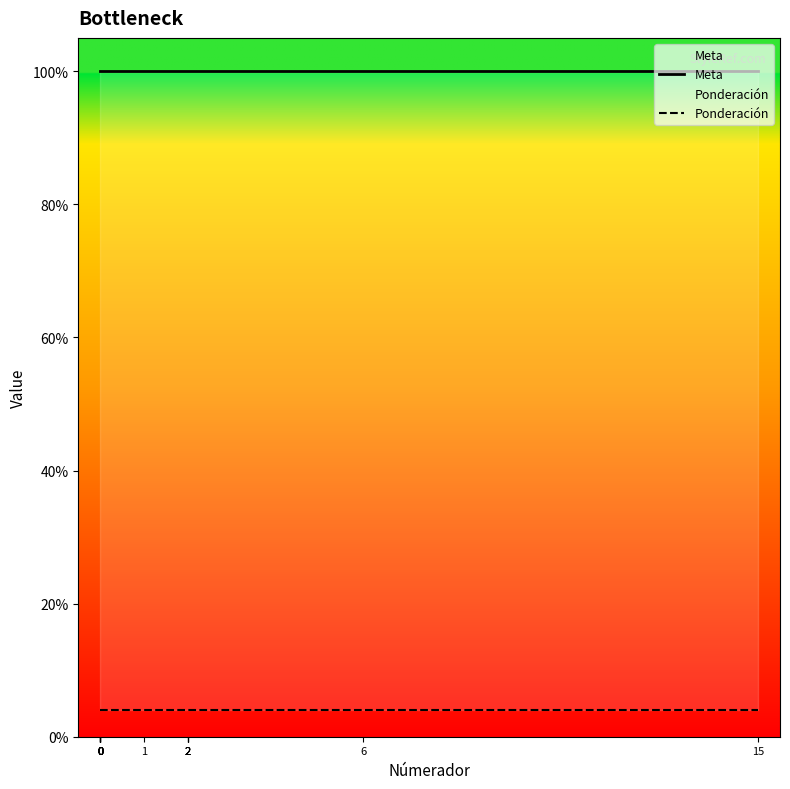

Does the chart display data point markers on the line(s)?

No